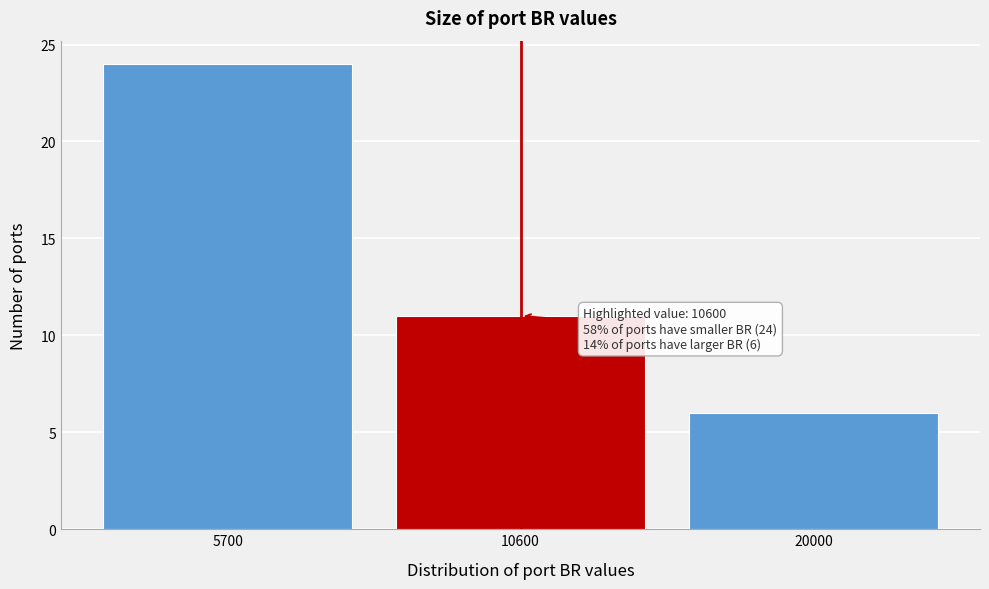

Reading left to right, transcribe all the data shown in this chart.

24	11	6